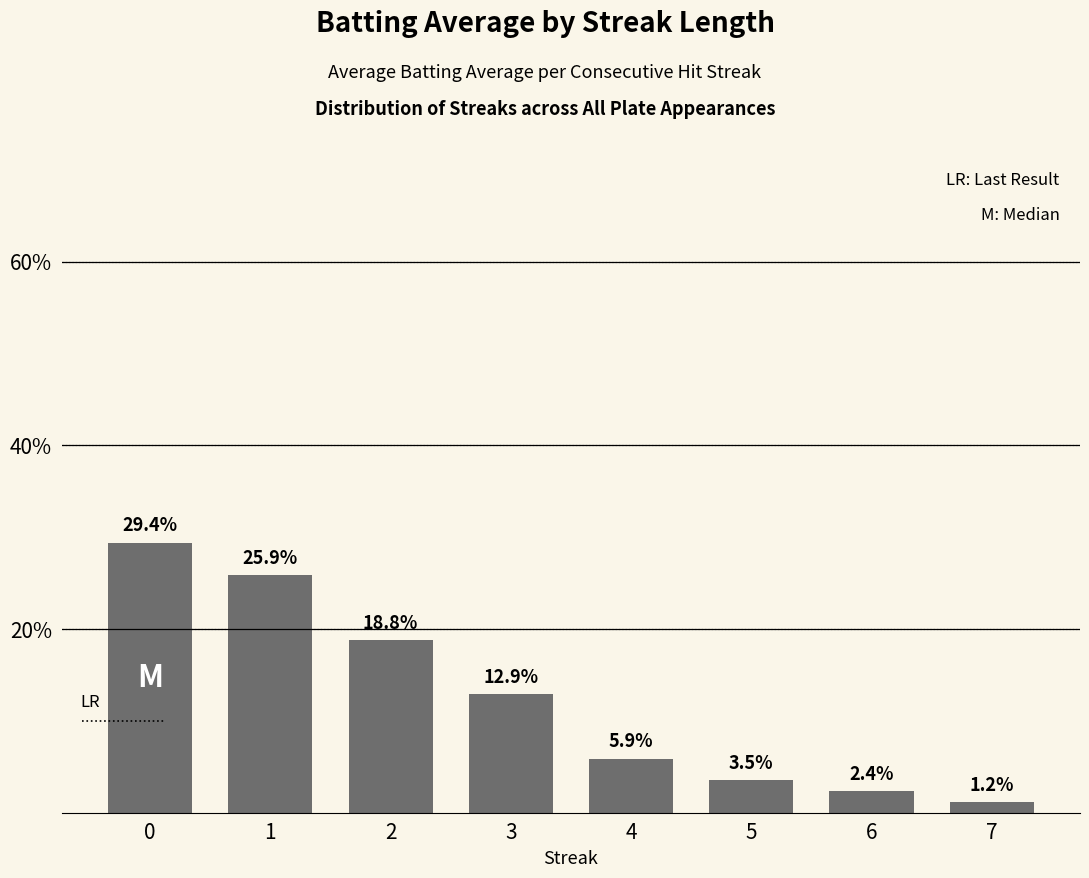

What is the change in value from 0 to 2?

-0.1